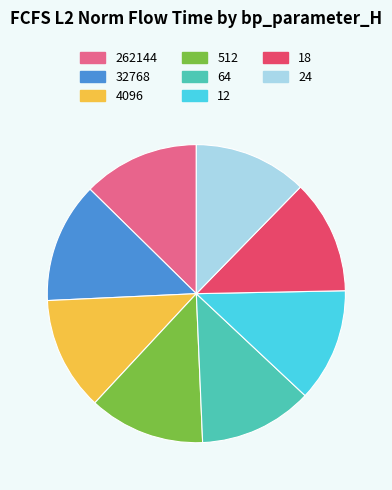

What is the ratio of the value at 512 to the value at 64?

1.0